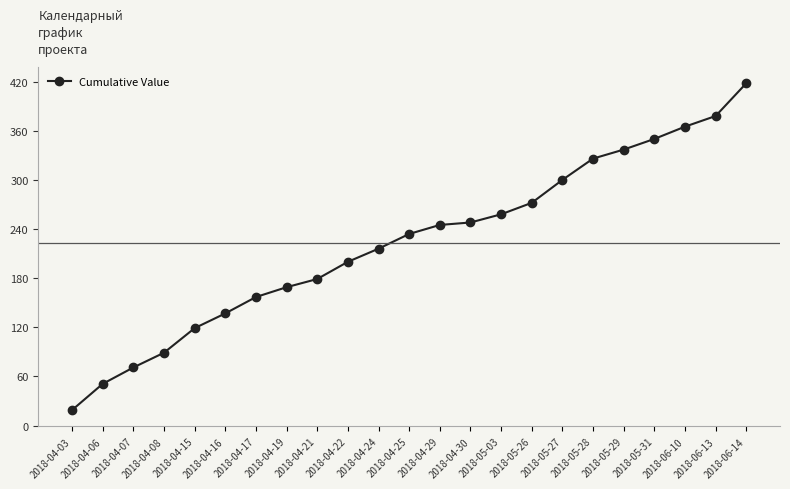

How many data points does each series have?

23